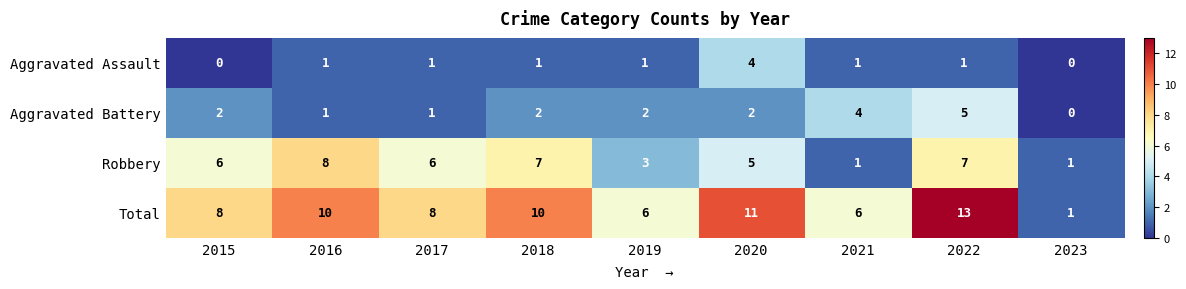

Count the Robbery values in the range 3 to 7.

6